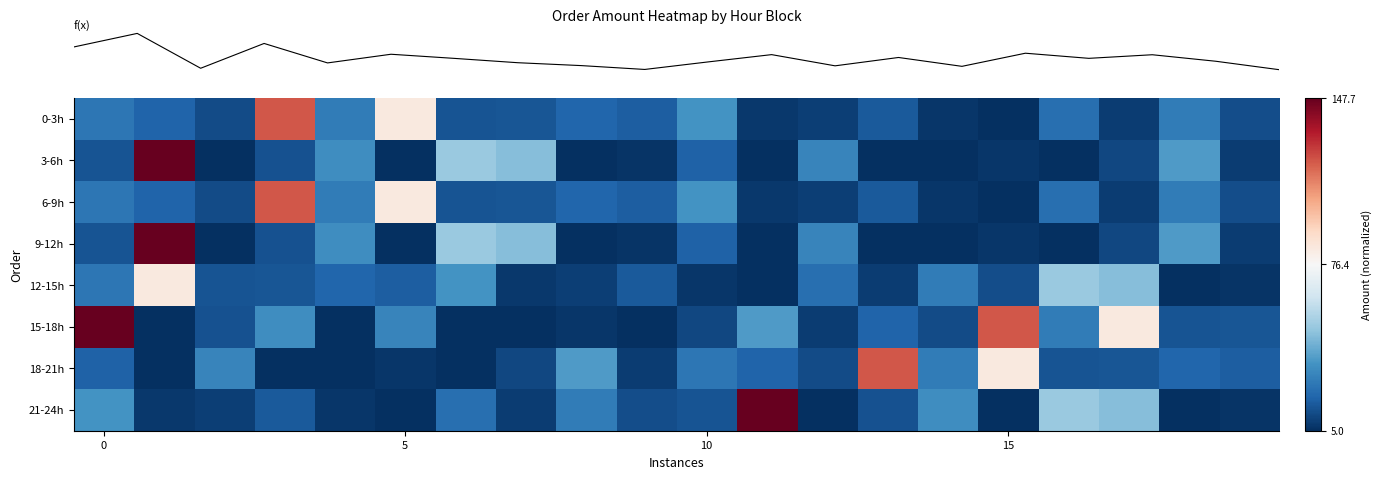

At how many categories does at least one series exceed 0?

8